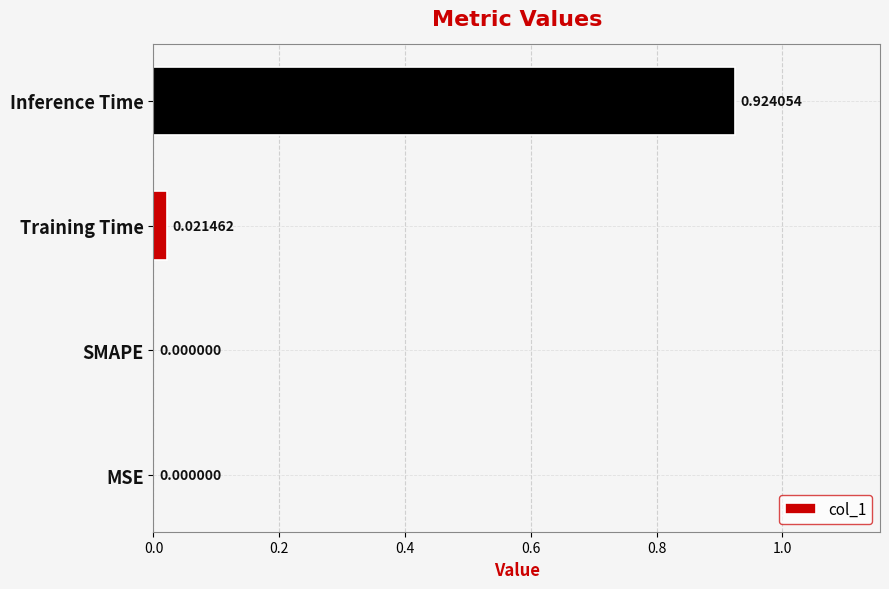

How many series are shown in this chart?

1